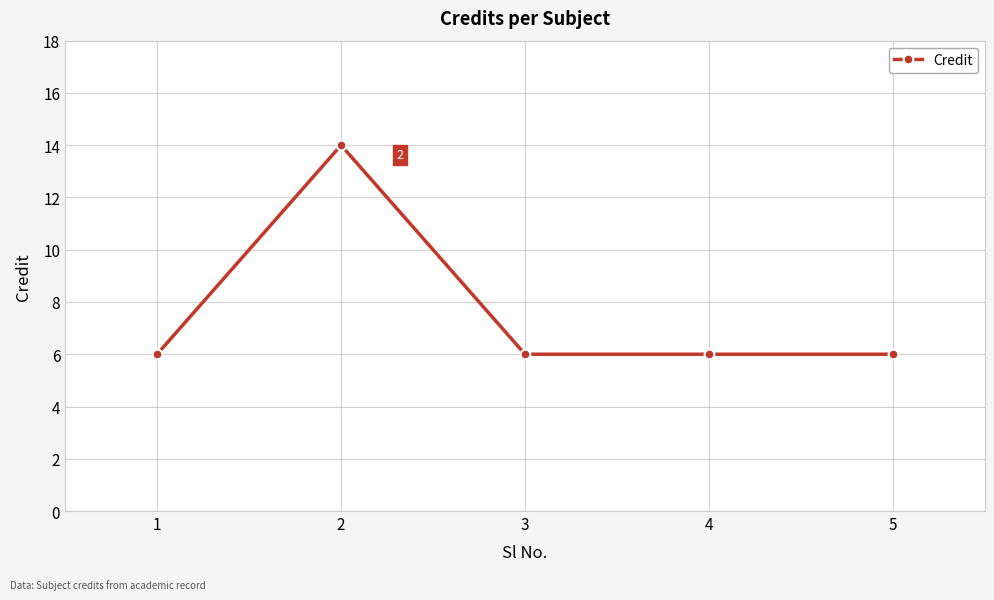

What is the smallest value displayed?

6